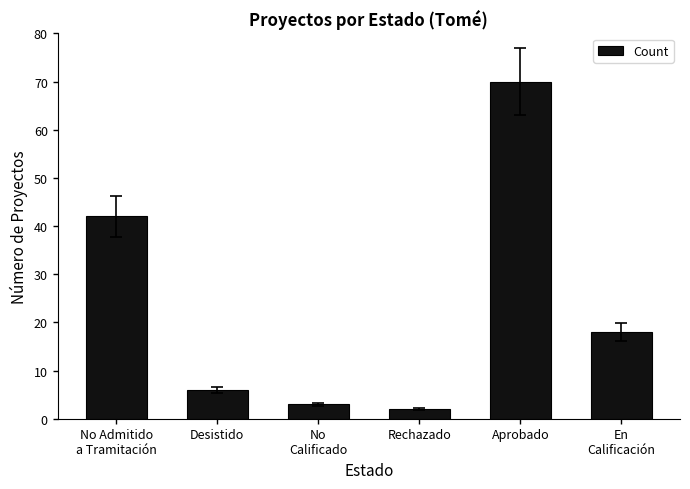

Does the chart contain any negative values?

No